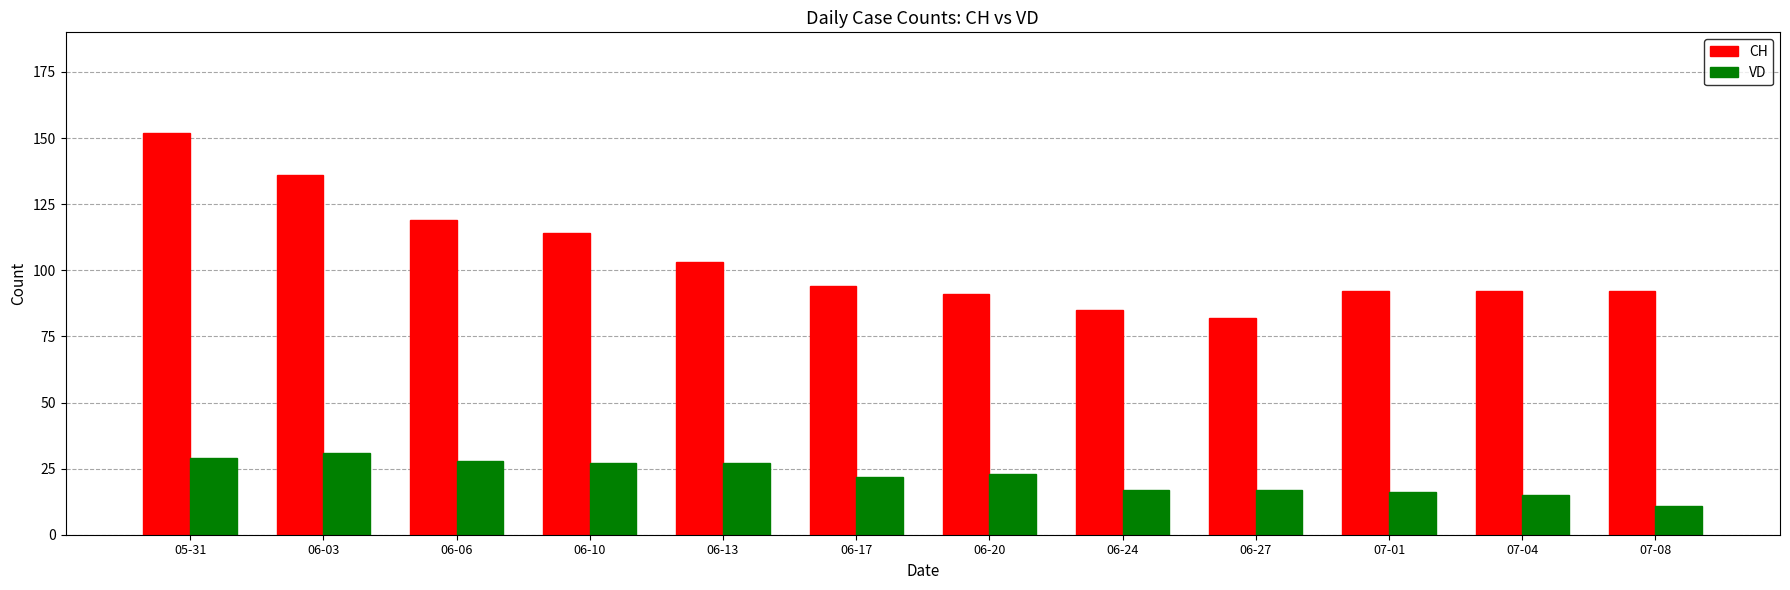

What is the value of the VD bar at the 9th from the left?

17